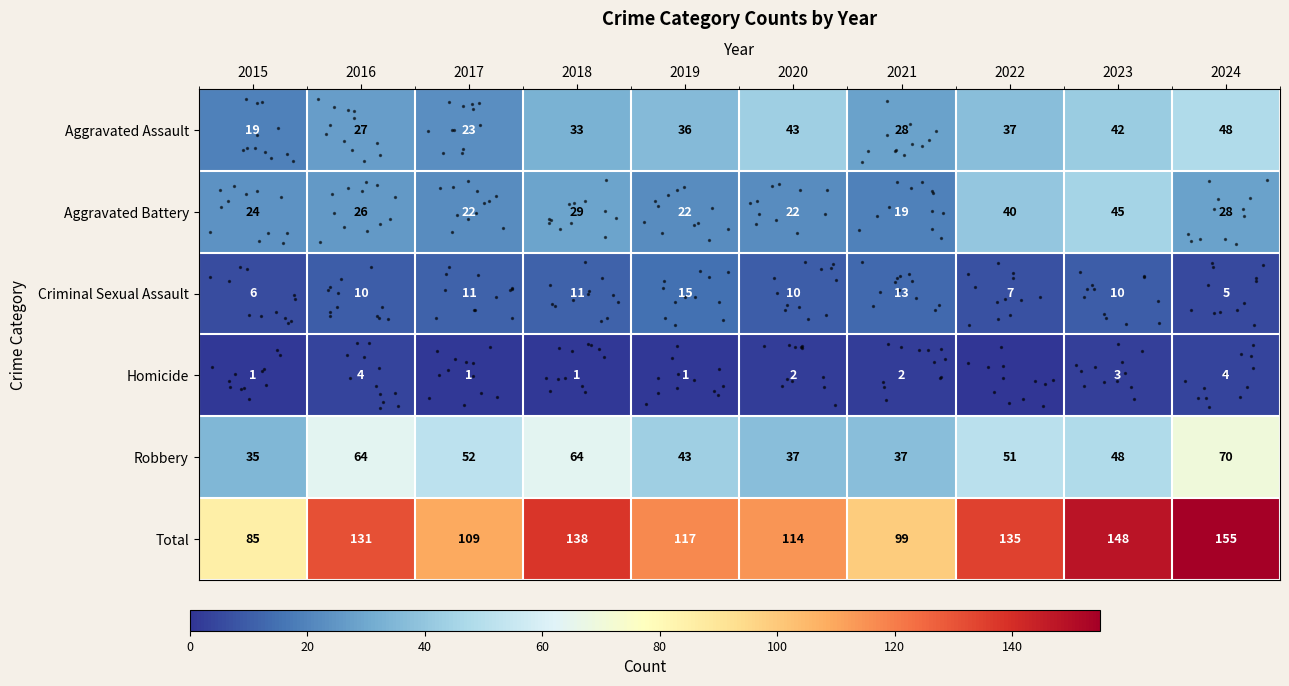

Where is row_4 nearest to the value 52?

2017